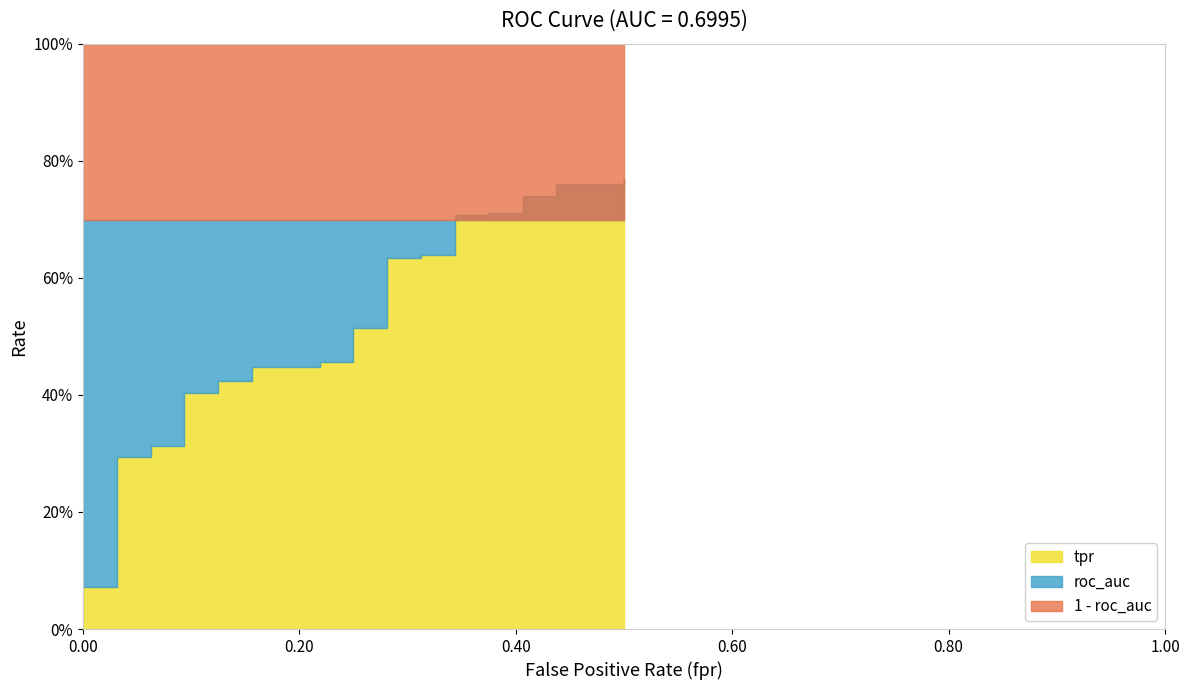

What is the value of the tpr point at the 29th from the left?

0.6